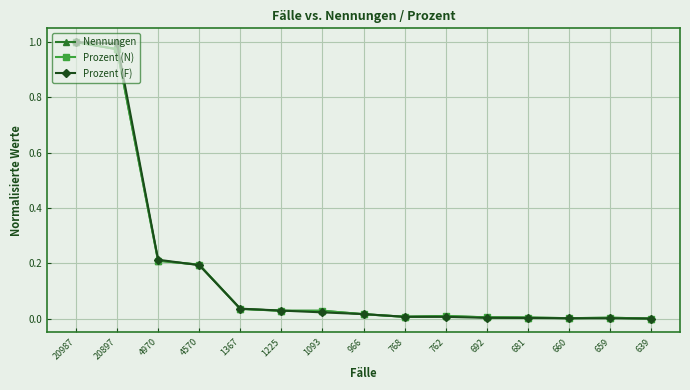

Is this an area chart (filled region under the line)?

No